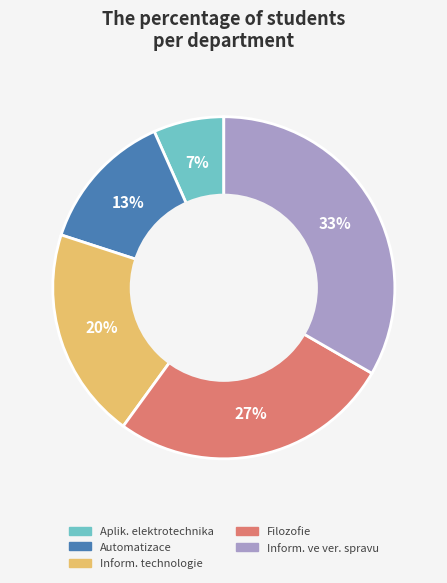

Is there any slice that represents more than half of the pie?

No